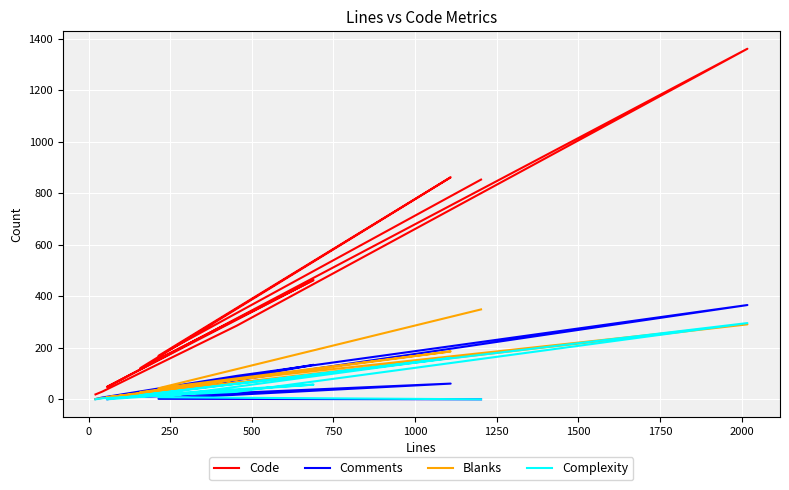

Where is the first local minimum for Comments?

500